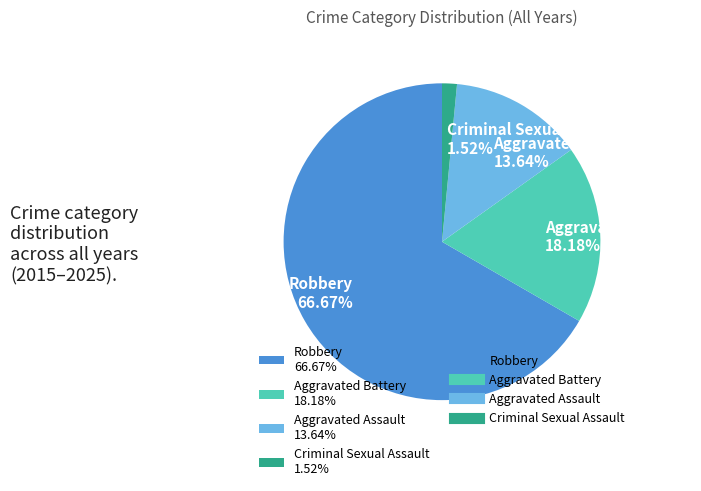

Between Robbery 66.67% and Aggravated Battery 18.18%, which is larger?

Robbery 66.67%